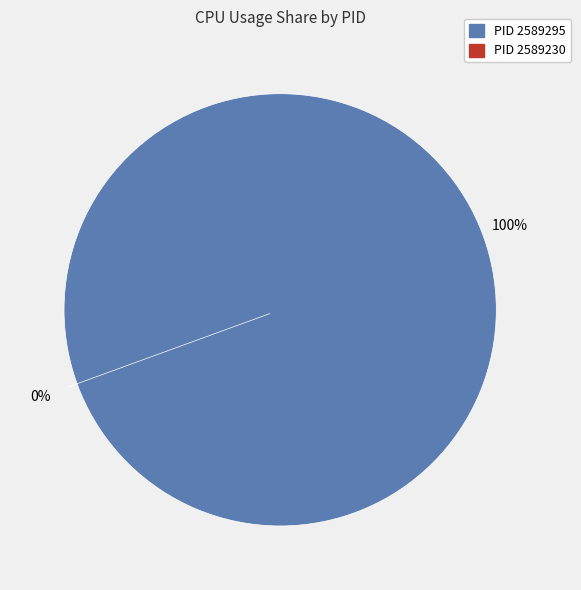

Is it true that 2589295 is 100% of the pie?

True